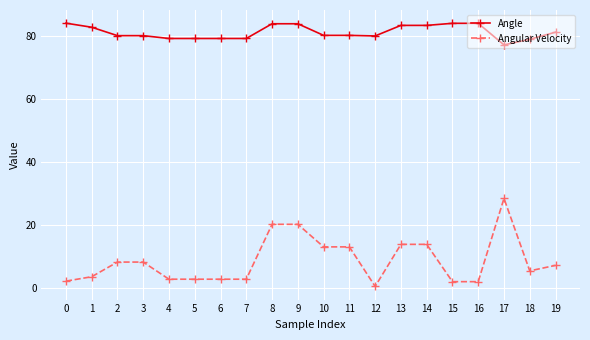

Which series has the largest range (max minus min)?

Angular Velocity